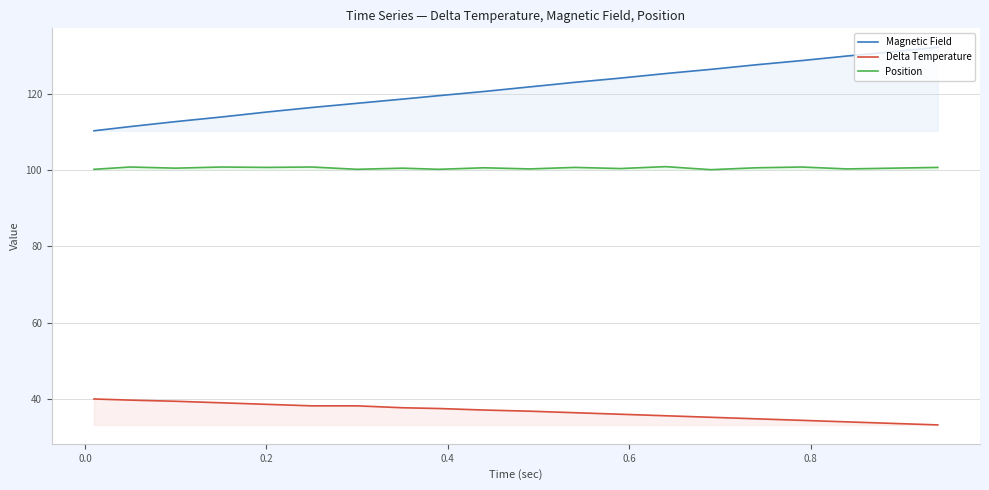

Which series has the widest spread of values?

Magnetic Field